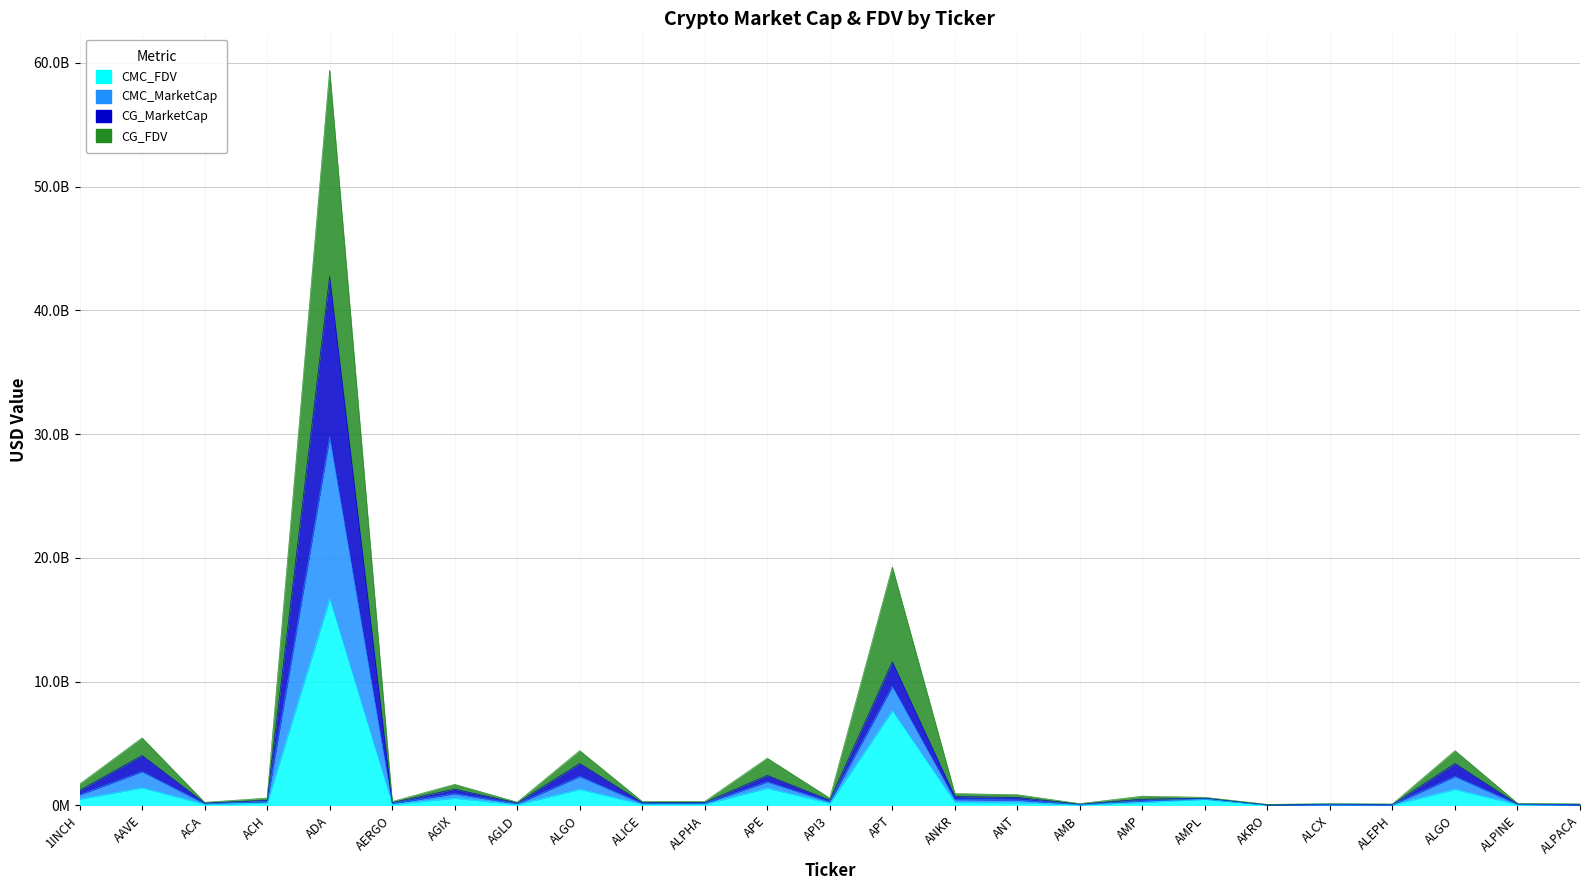

List the labels in order of CMC_MarketCap value, smallest first.

AKRO, ALEPH, ALPACA, AMB, ALCX, ALPINE, ACA, AGLD, ALICE, AERGO, ALPHA, ACH, API3, AMP, AMPL, ANT, ANKR, 1INCH, AGIX, APE, ALGO, ALGO, AAVE, APT, ADA